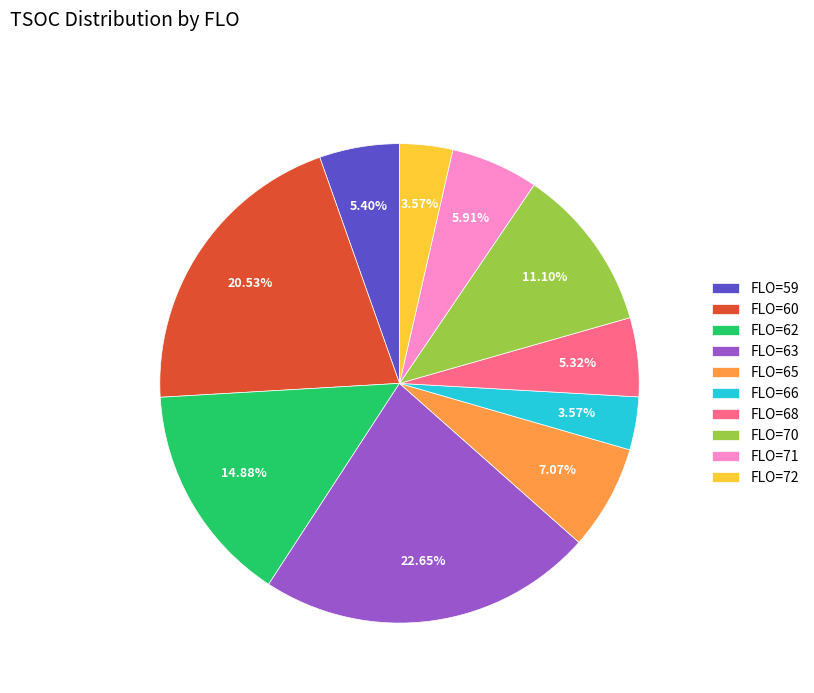

Which has a higher value, FLO=71 or FLO=59?

FLO=71